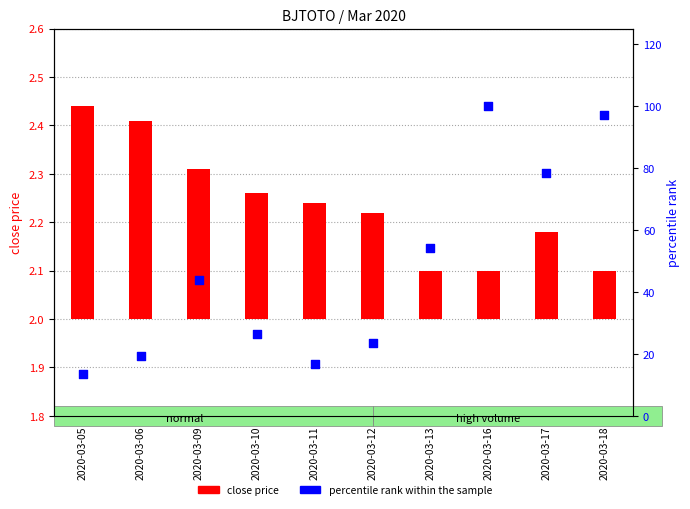

Which series contains the highest Y value?

percentile rank within the sample